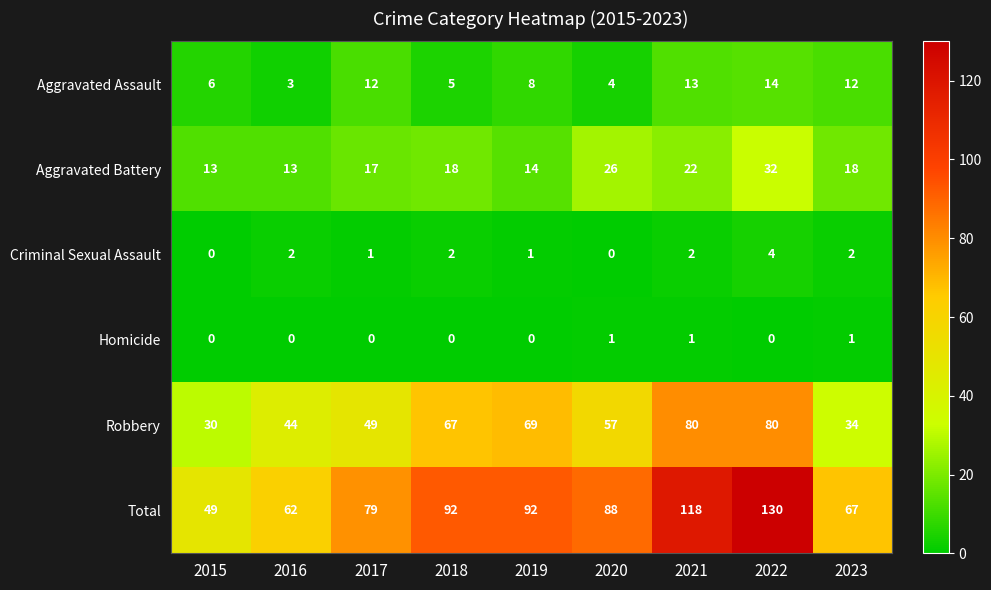

How many values in Homicide are above zero?

3